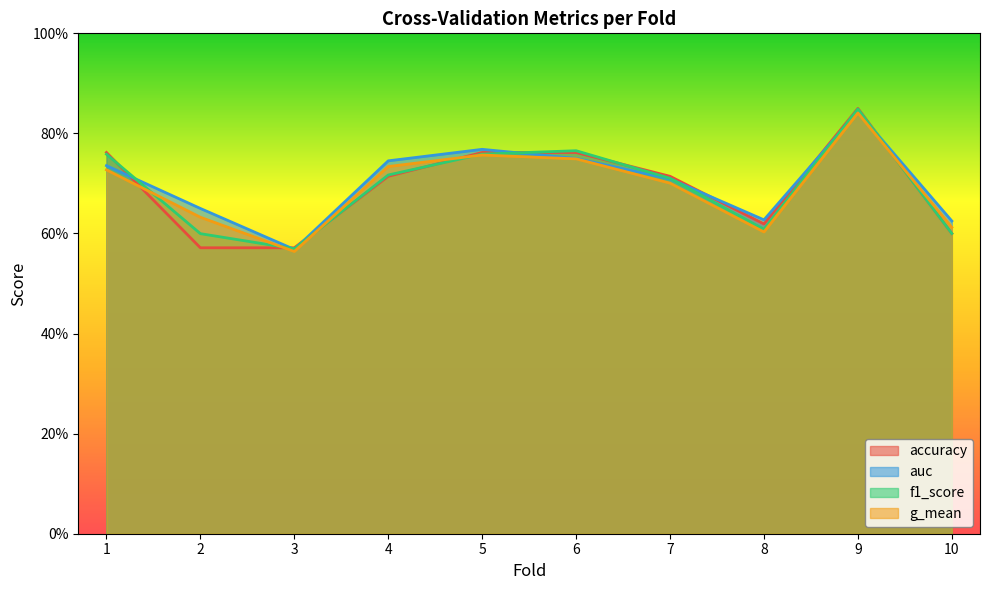

Where is the first local maximum for g_mean?

5